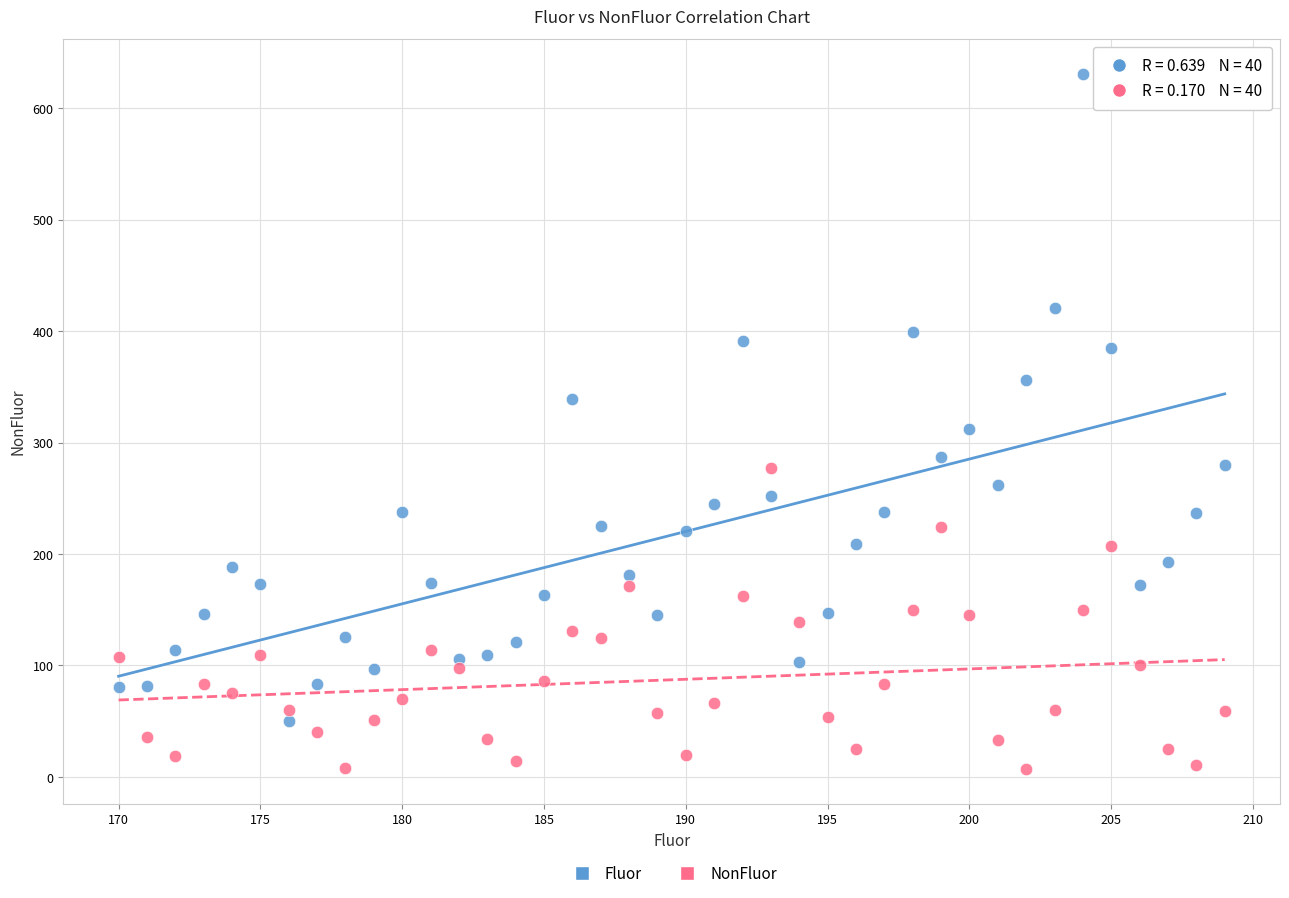

What is the X range (max minus min) for the scatter plot?

39